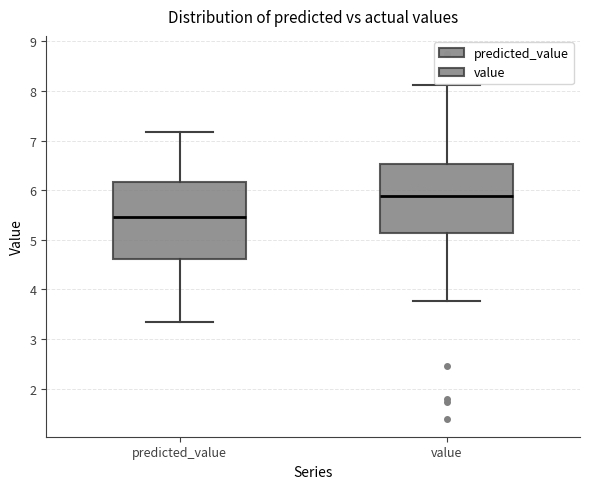

Where does the lower whisker of the box for value end on the y-axis? The values are not printed on the chart, so give them approximately, as read against the axis.

3.8